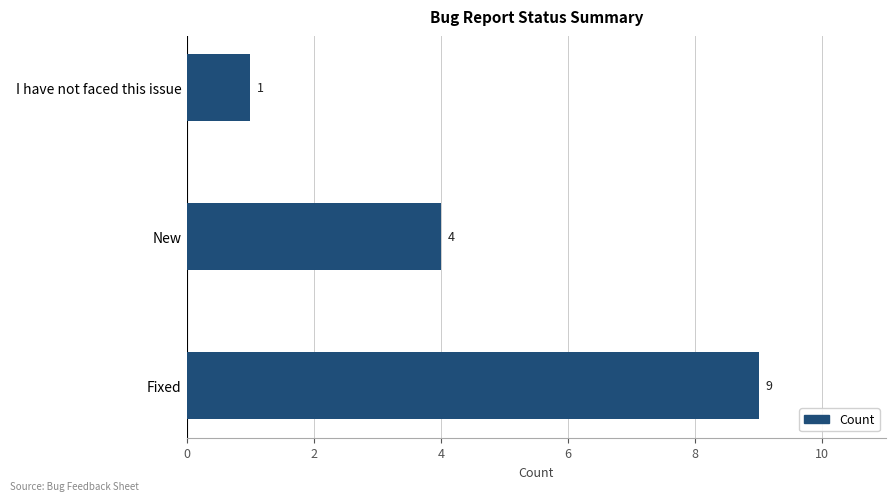

Does the chart contain any negative values?

No